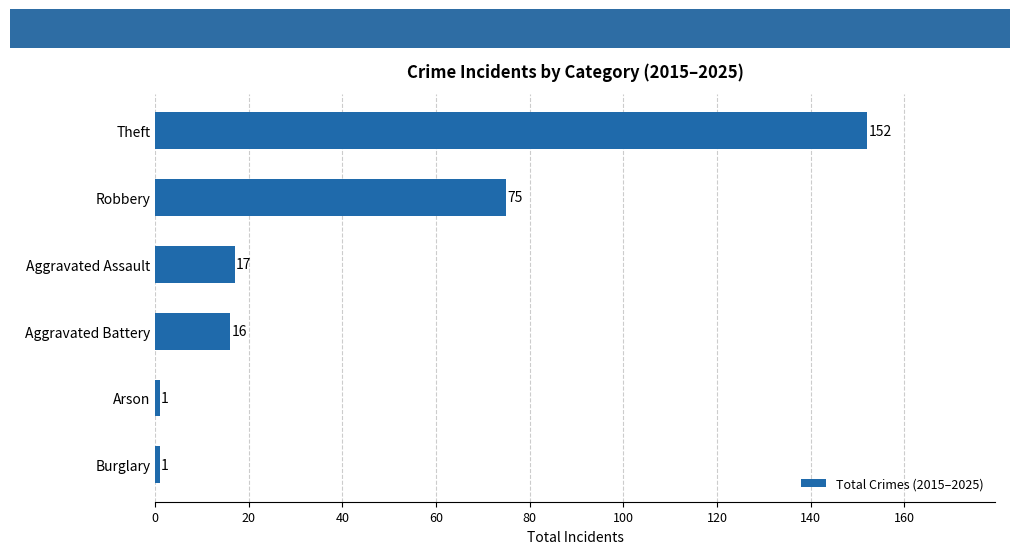

Reading top to bottom, what are all the values shown in this chart?

Theft=152	Robbery=75	Aggravated Assault=17	Aggravated Battery=16	Arson=1	Burglary=1